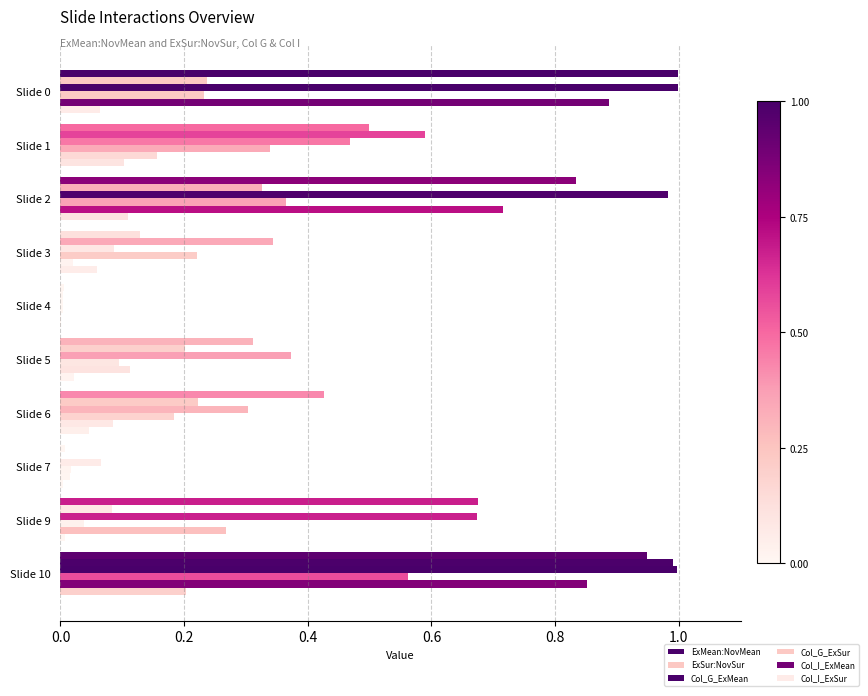

How many series are shown in this chart?

6